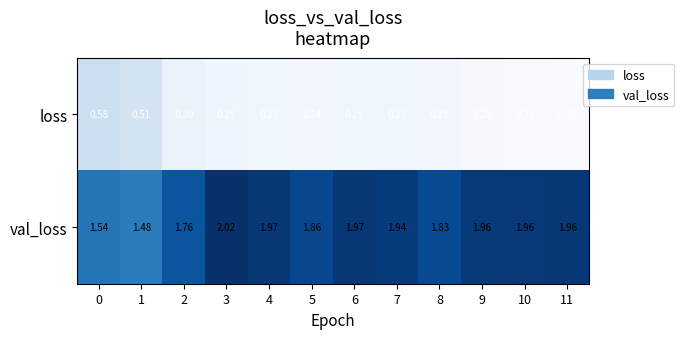

What is the total value across all series at 11?

2.1